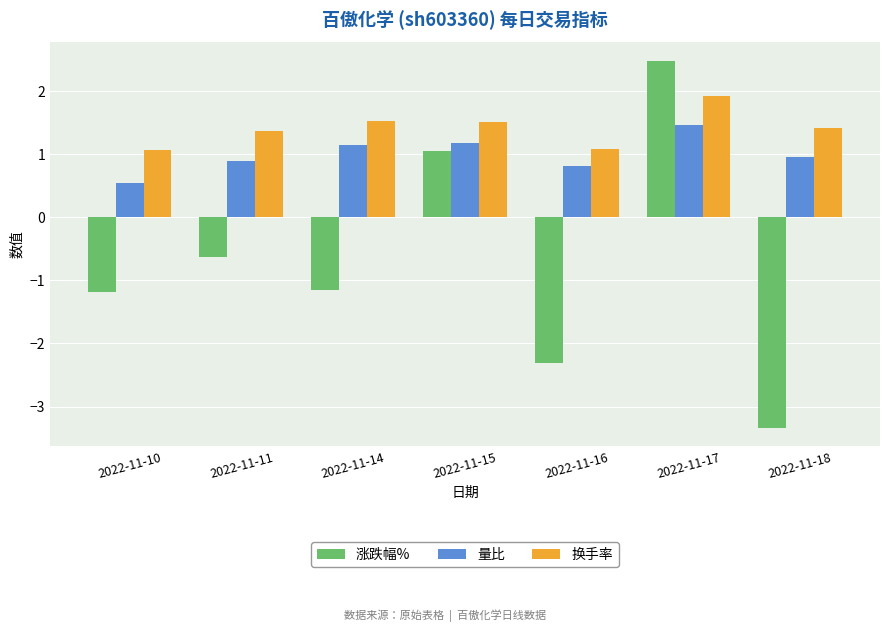

What is the smallest value displayed?

-3.3